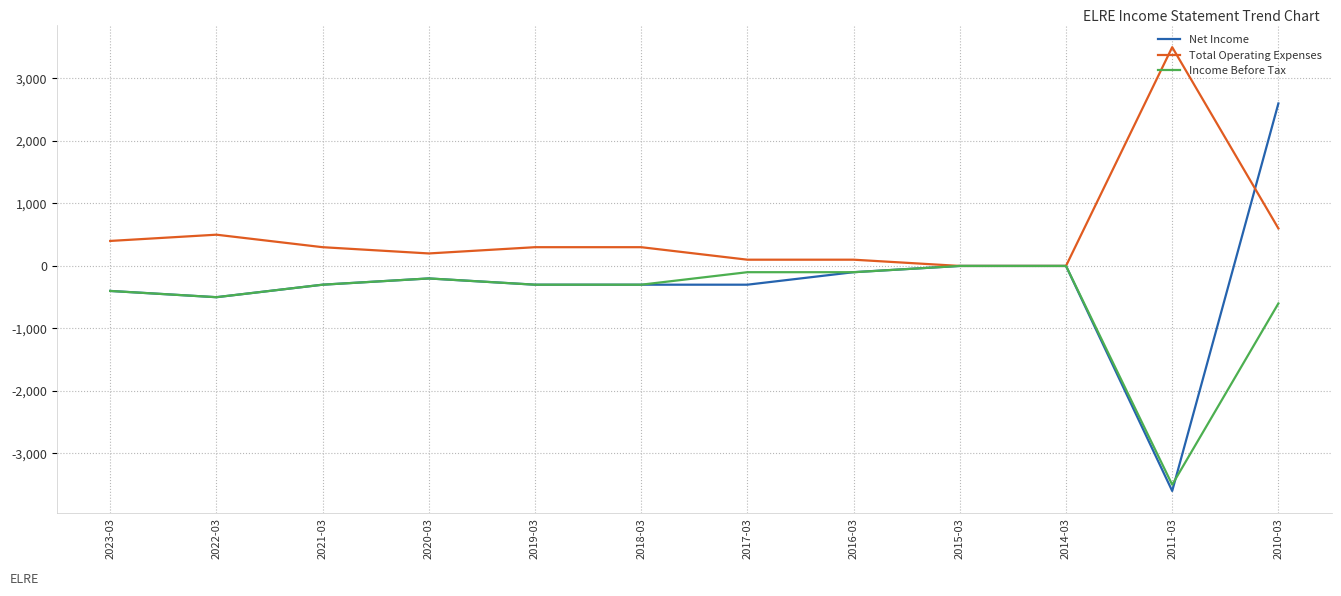

List the series in order of their peak value, lowest first.

Income Before Tax, Net Income, Total Operating Expenses